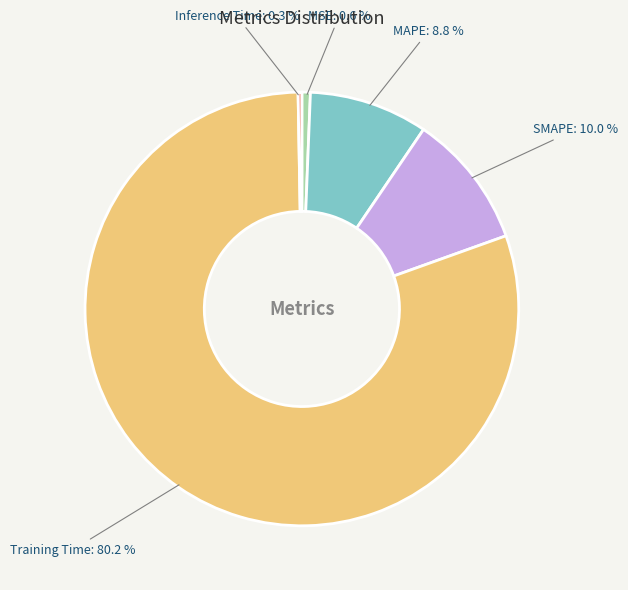

Does any single category account for the majority?

Yes